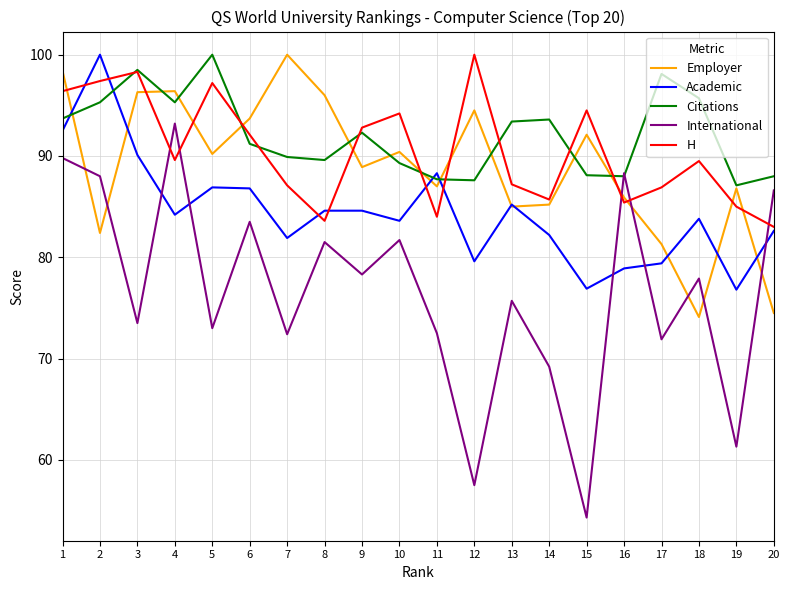

Which series changed the most between 2 and 14?

International